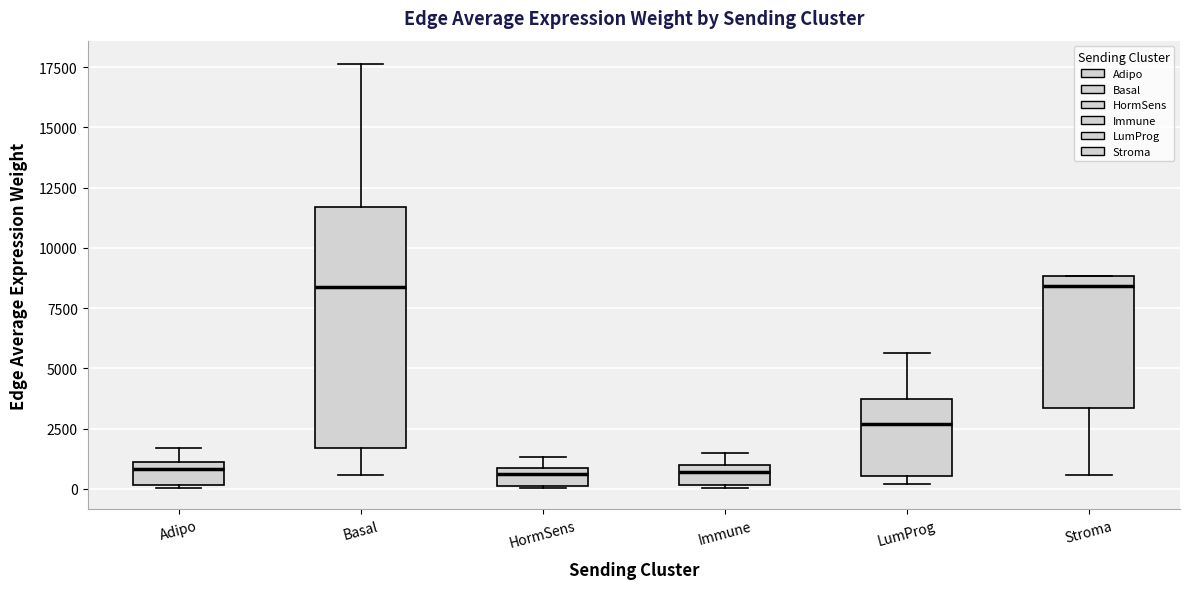

Where is the lower edge of the box for Immune on the y-axis? The values are not printed on the chart, so give them approximately, as read against the axis.

0